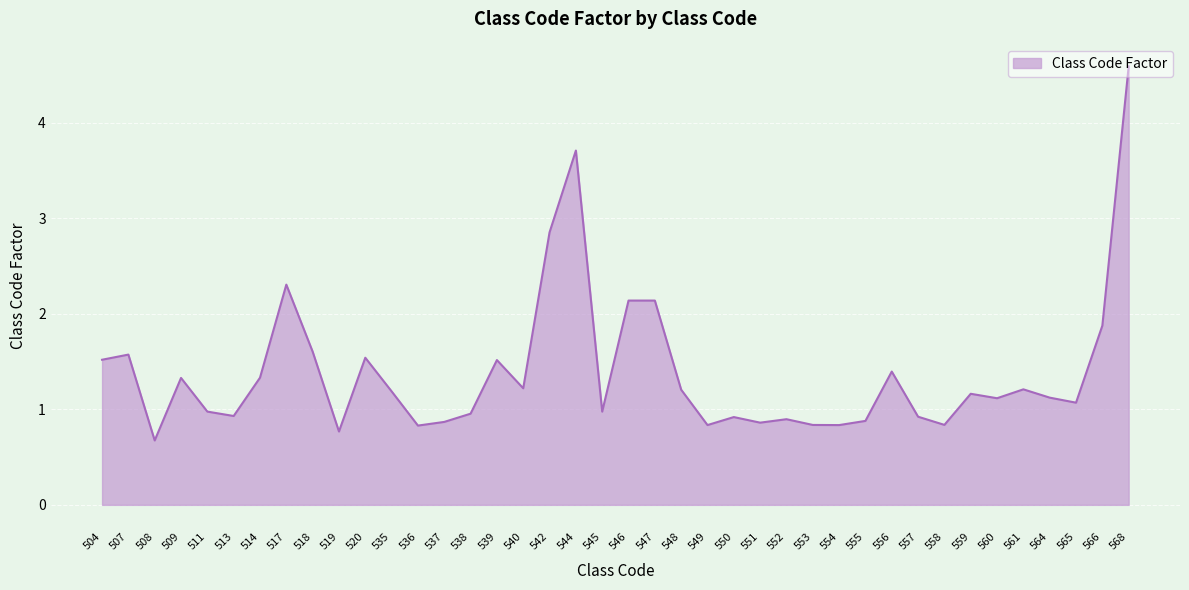

What is the average value?

1.4